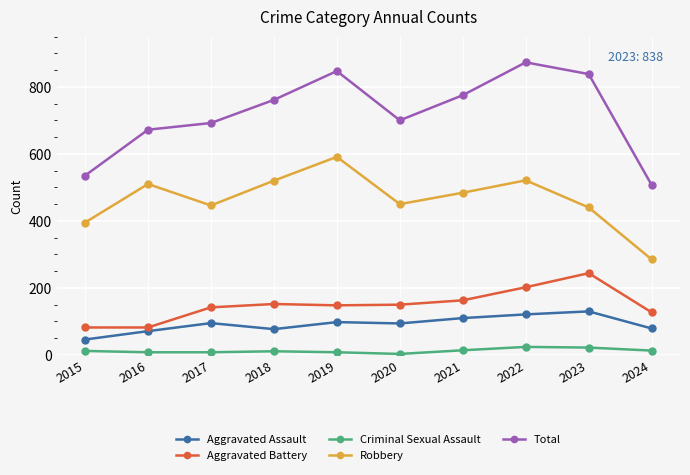

True or false: Aggravated Assault has more than 1 interior local peaks.

True